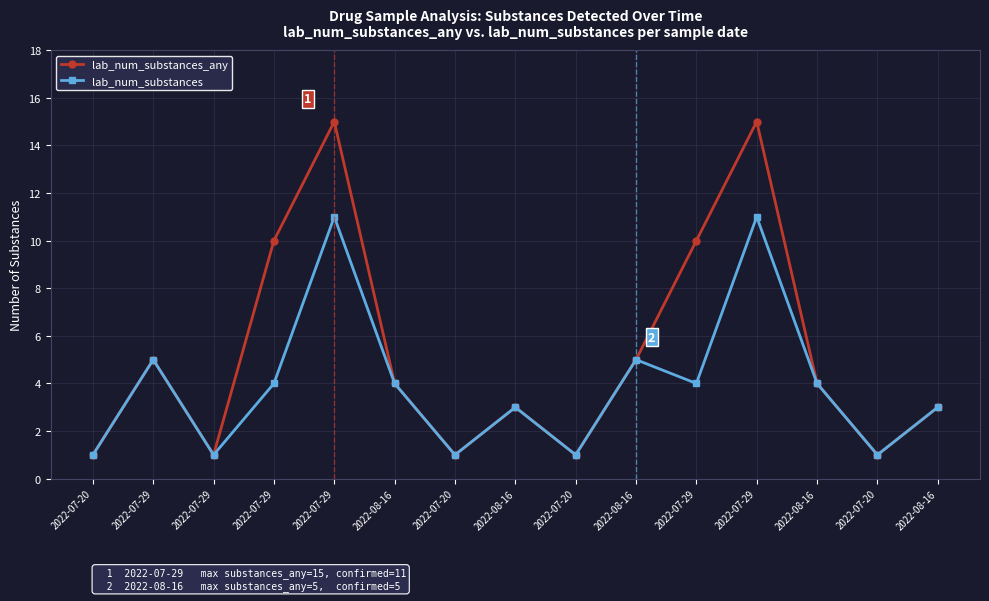

Which label corresponds to the smallest value in the chart?

2022-07-20